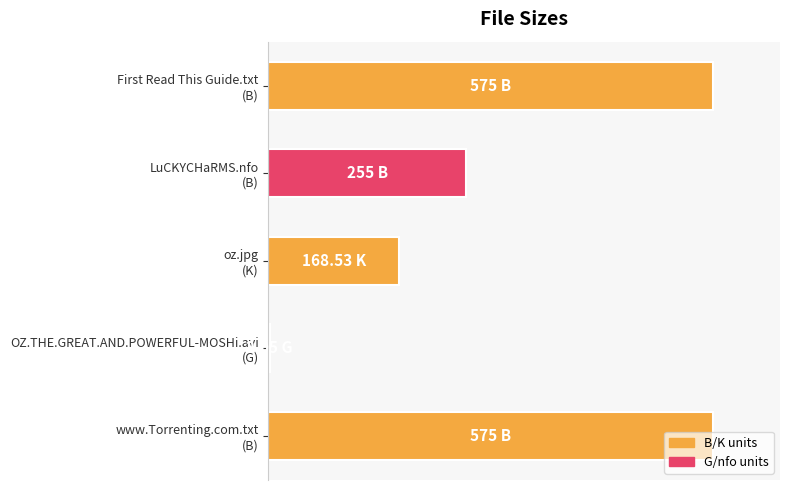

Are the bars horizontal?

Yes